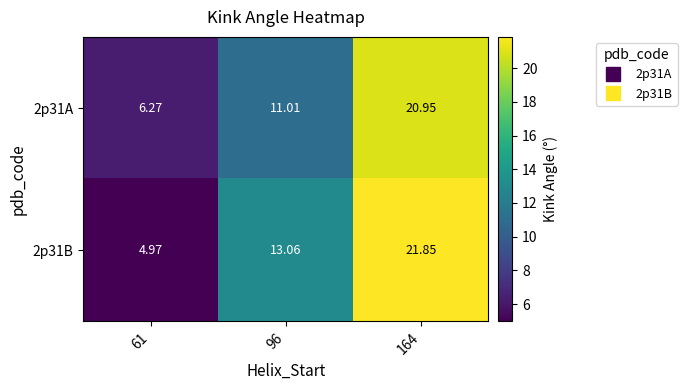

Is the value of 2p31B at 61 greater than the value of 2p31A at 61?

No